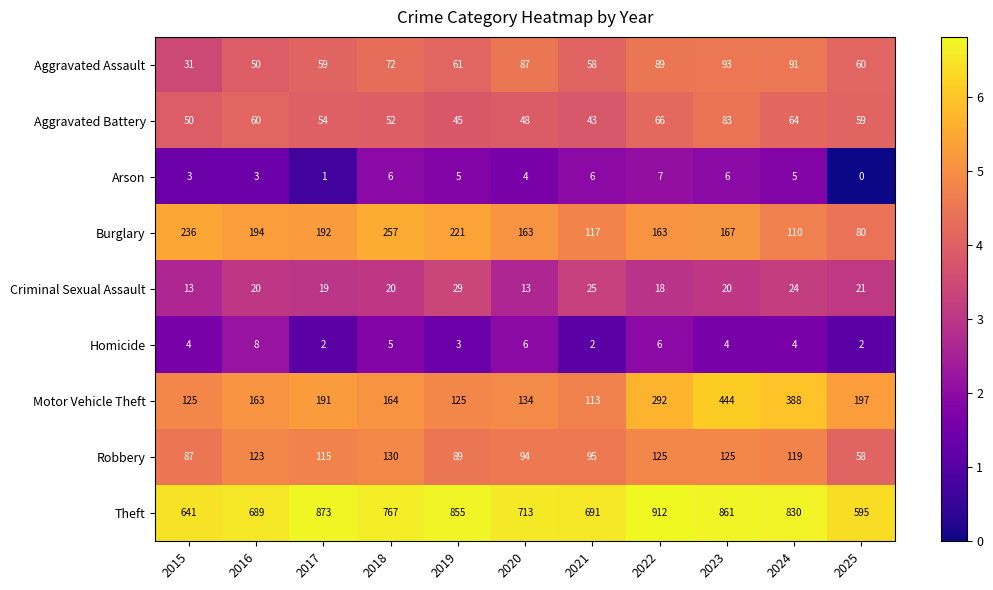

Rank the series at 2016 from highest to lowest value.

Theft, Burglary, Motor Vehicle Theft, Robbery, Aggravated Battery, Aggravated Assault, Criminal Sexual Assault, Homicide, Arson